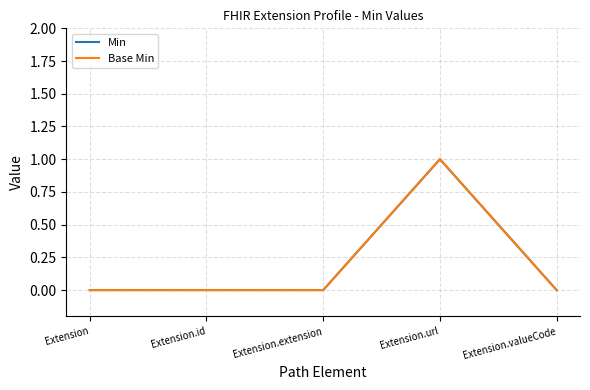

True or false: Base Min has more than 1 interior local peaks.

False